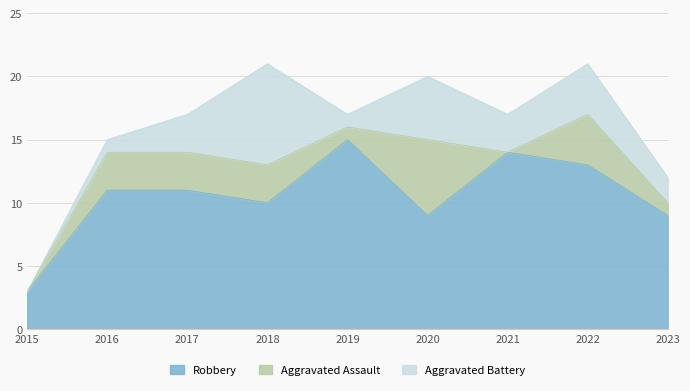

True or false: Robbery has a value of 11 at 2016.

True